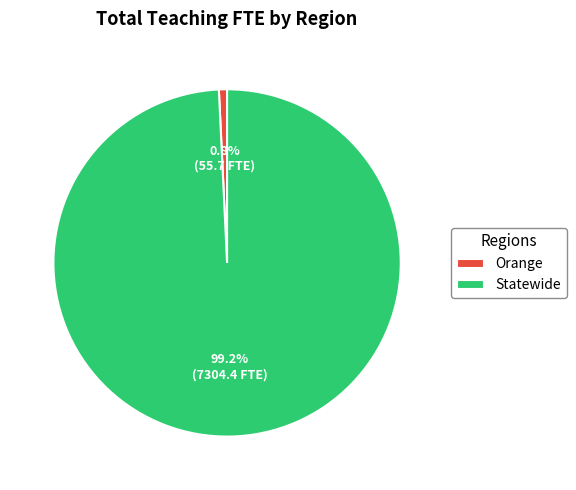

Count the number of slices in the pie.

2